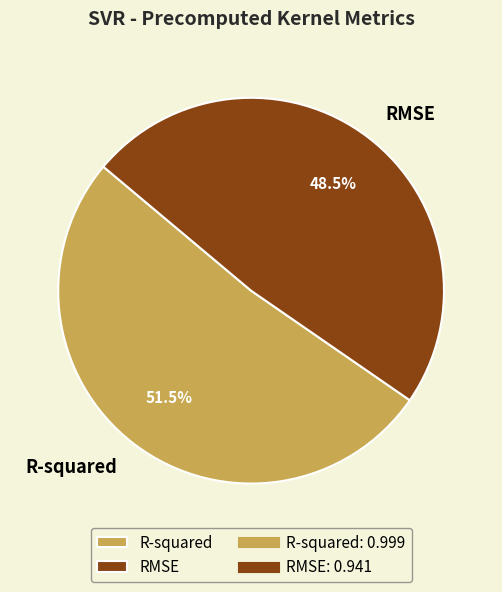

What is the majority slice?

R-squared